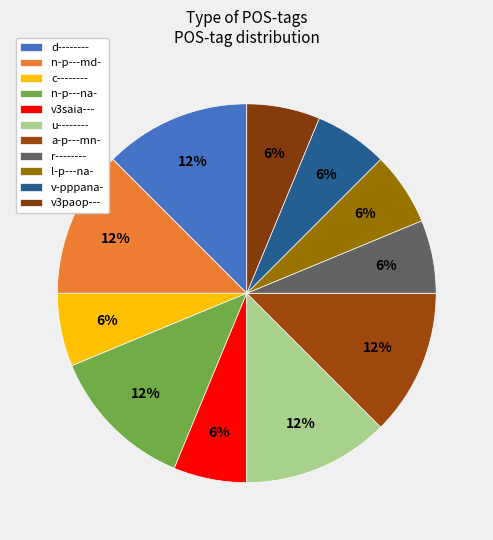

What portion of the pie excludes v-pppana-?

93.8%